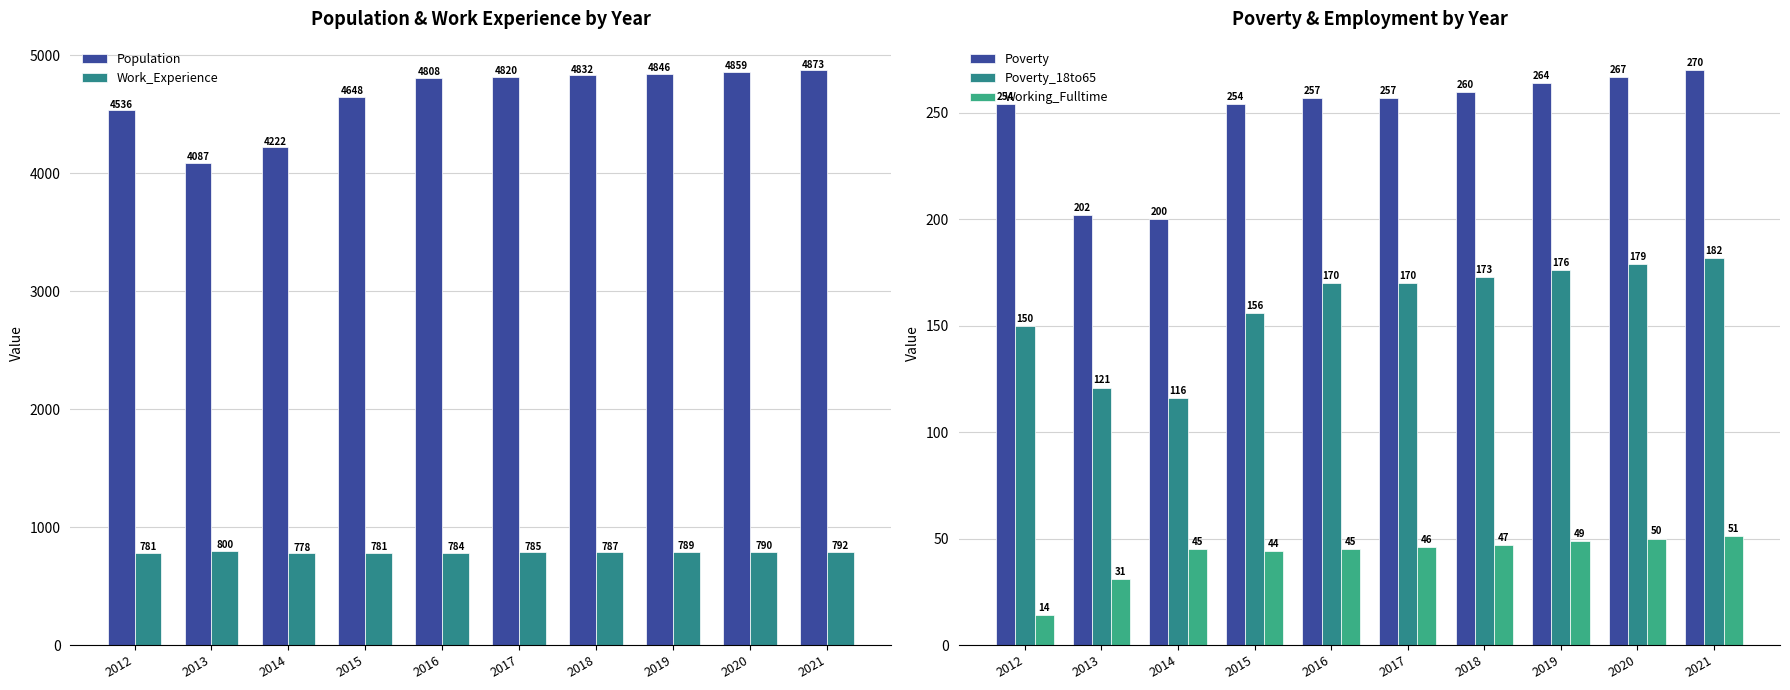

Is it true that Poverty_18to65 equals 182 at 2021?

True